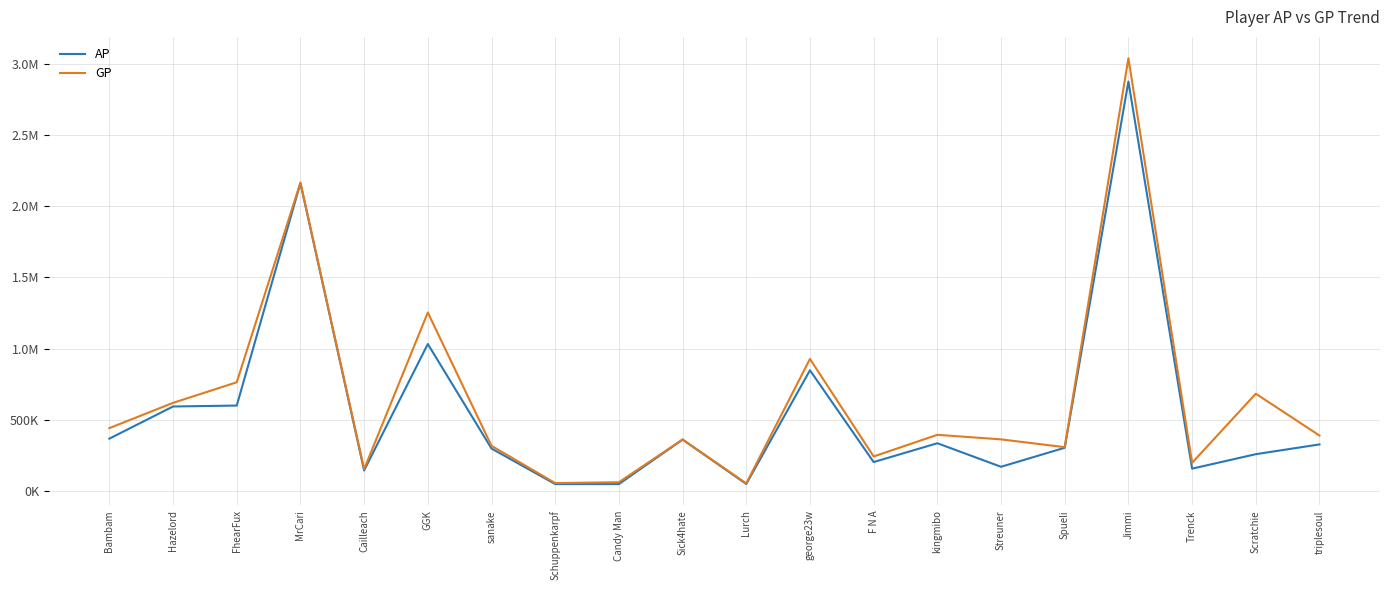

What is the total value across all series at MrCari?

4326310